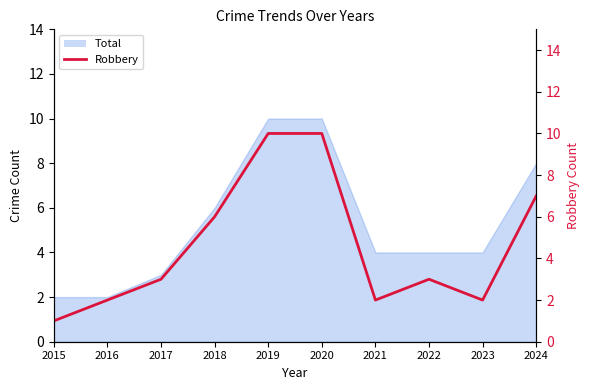

Which label corresponds to the smallest value in the chart?

2015